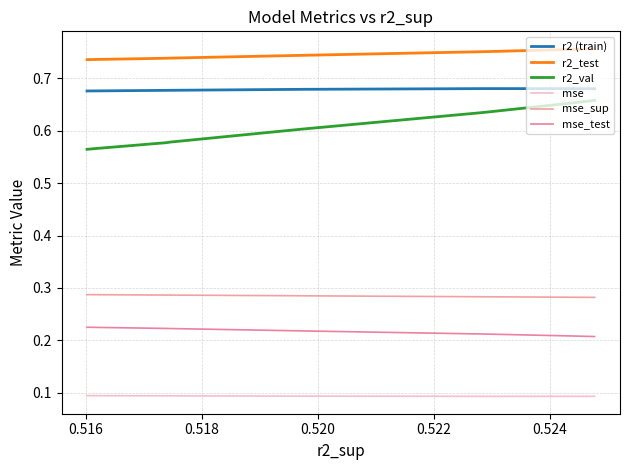

At how many categories does at least one series exceed 0?

10